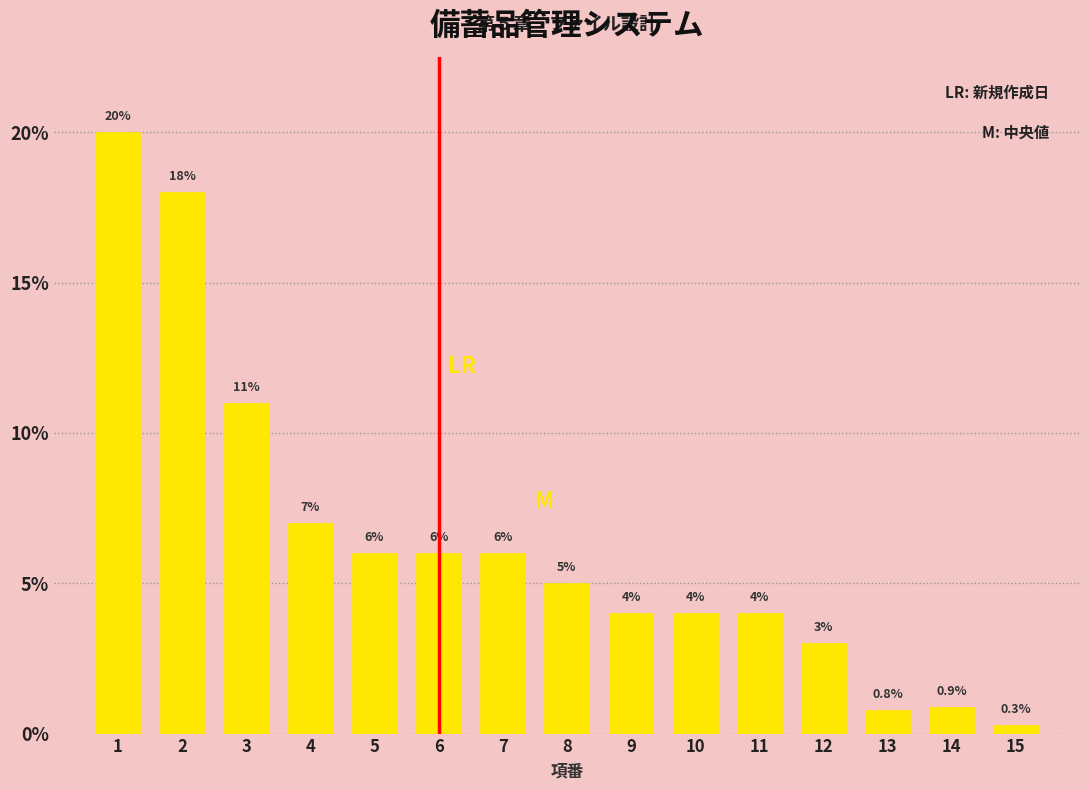

Are the bars horizontal?

No